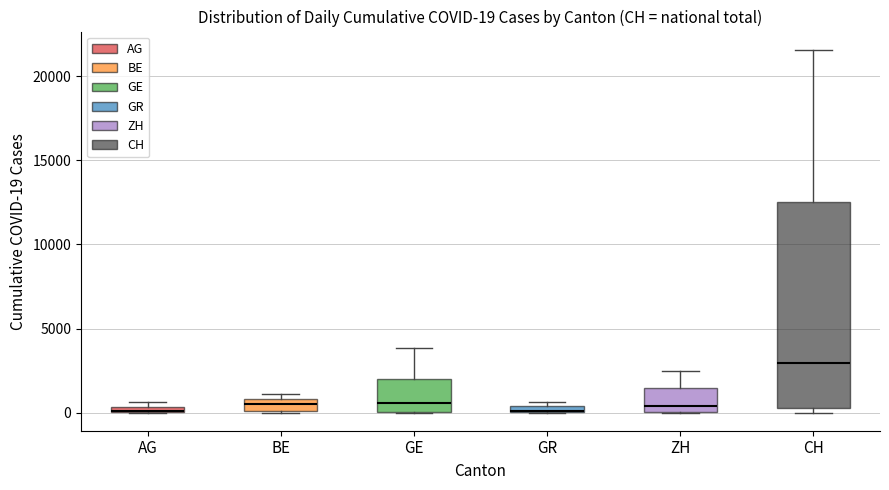

Comparing the boxes themselves (not the whiskers), which one is the tallest?

CH